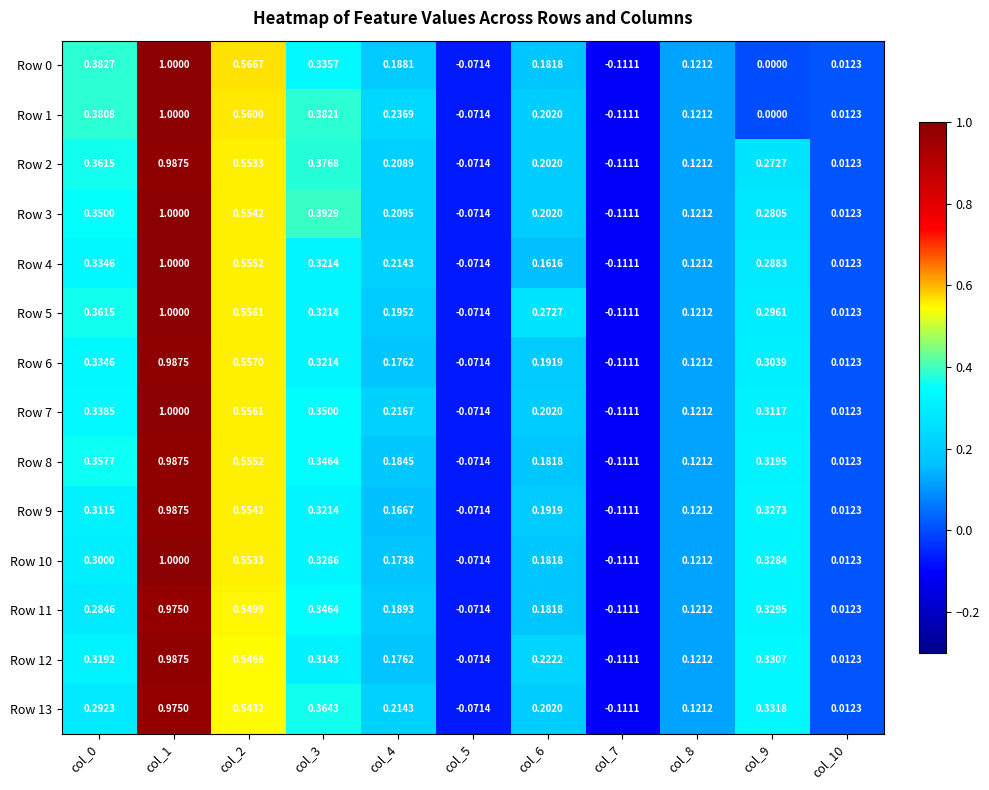

Is the value of Row 5 at col_8 greater than the value of Row 3 at col_10?

Yes